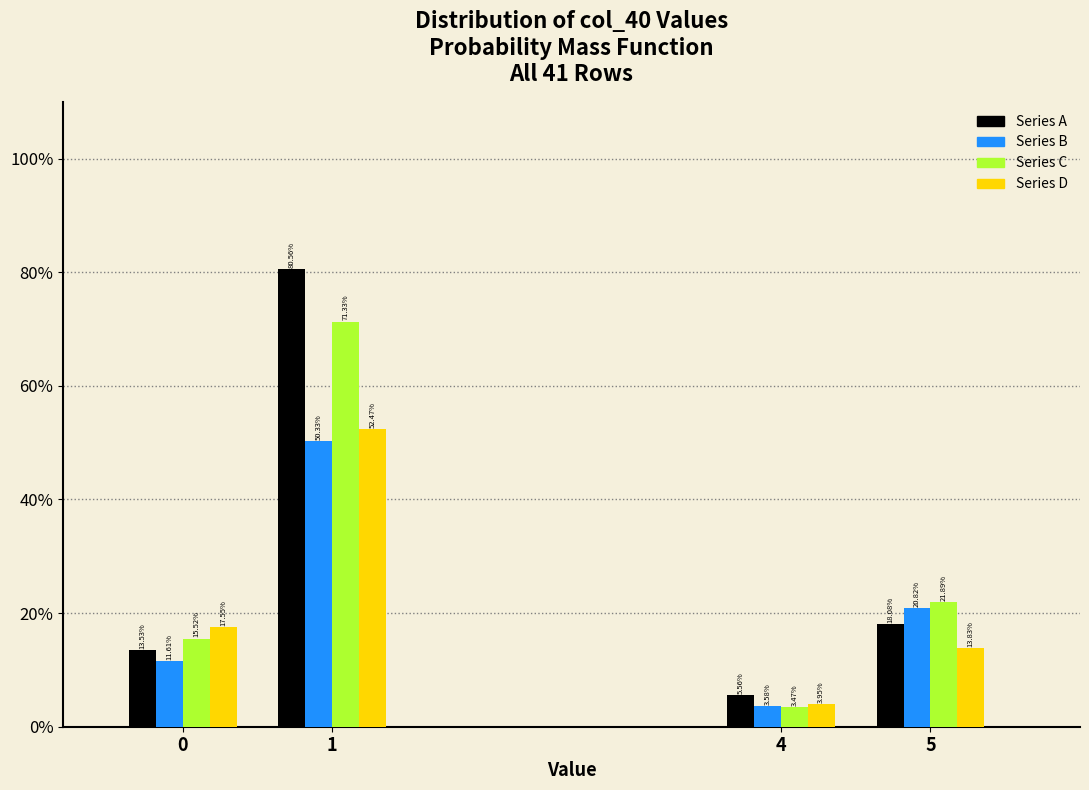

What are all the series names shown in the legend?

Series A, Series B, Series C, Series D